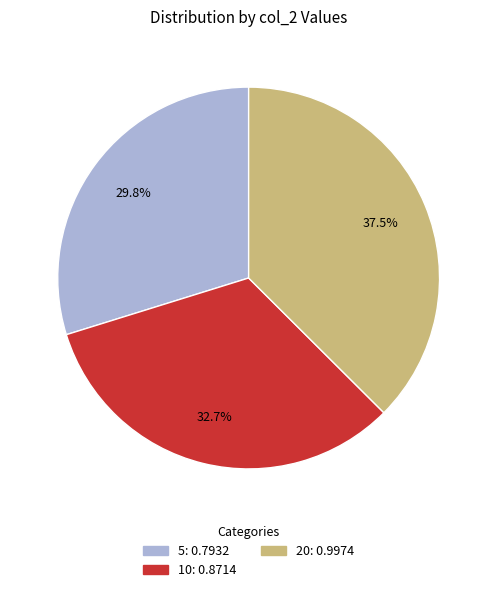

Which has a higher value, 5 or 10?

10